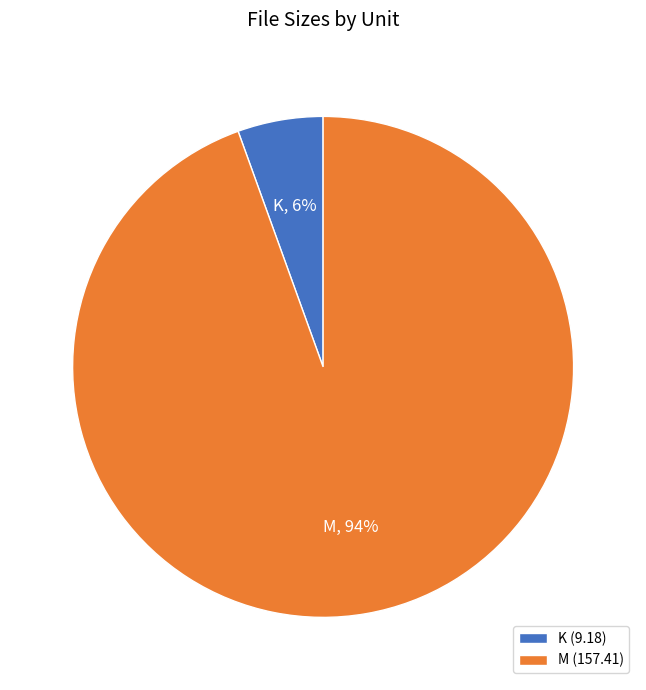

Do M and K together represent more than half of the pie?

Yes